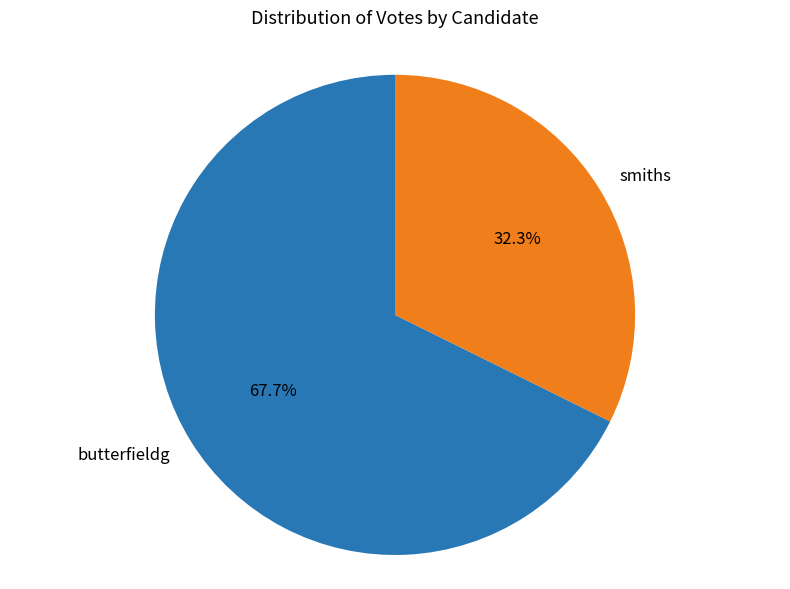

Which slice is the largest?

butterfieldg